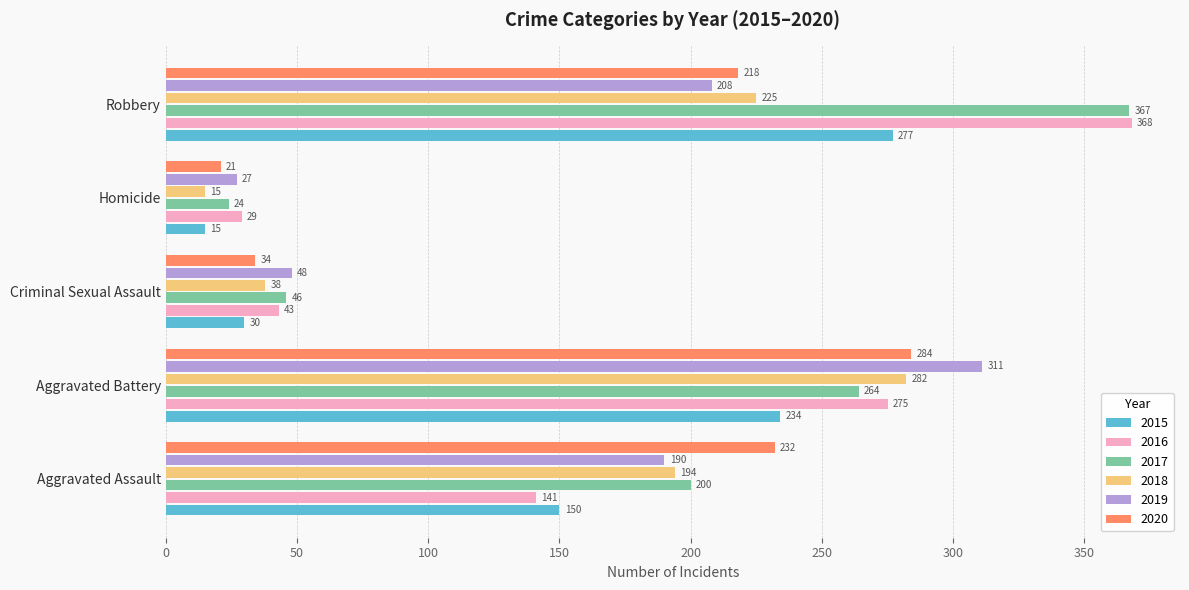

At how many categories does at least one series exceed 249?

2